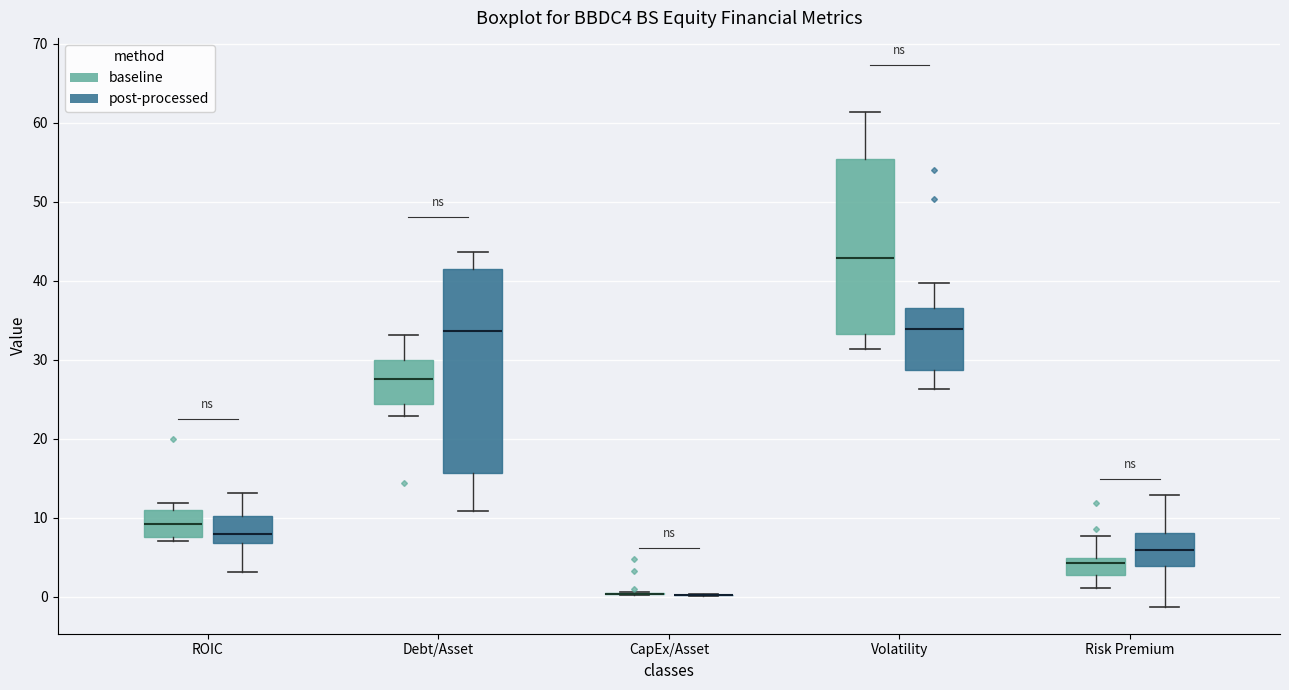

Which box is the tallest, from its lower edge to its upper edge?

Debt/Asset (post-processed)